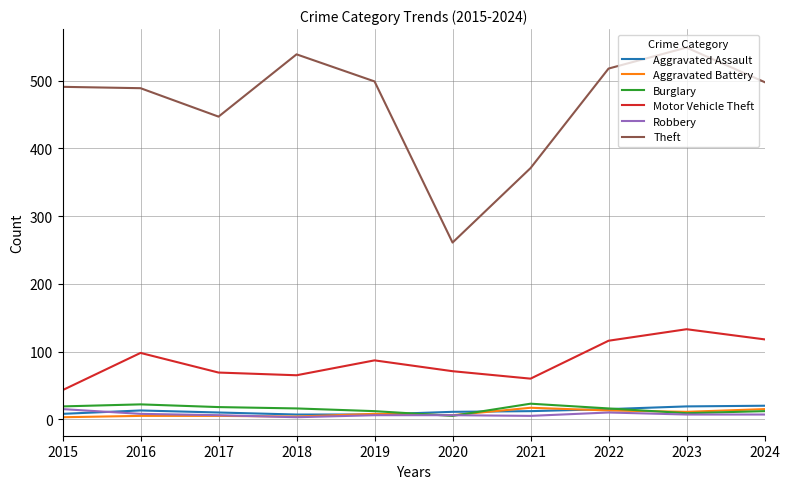

True or false: Theft and Aggravated Assault cross at least once.

False